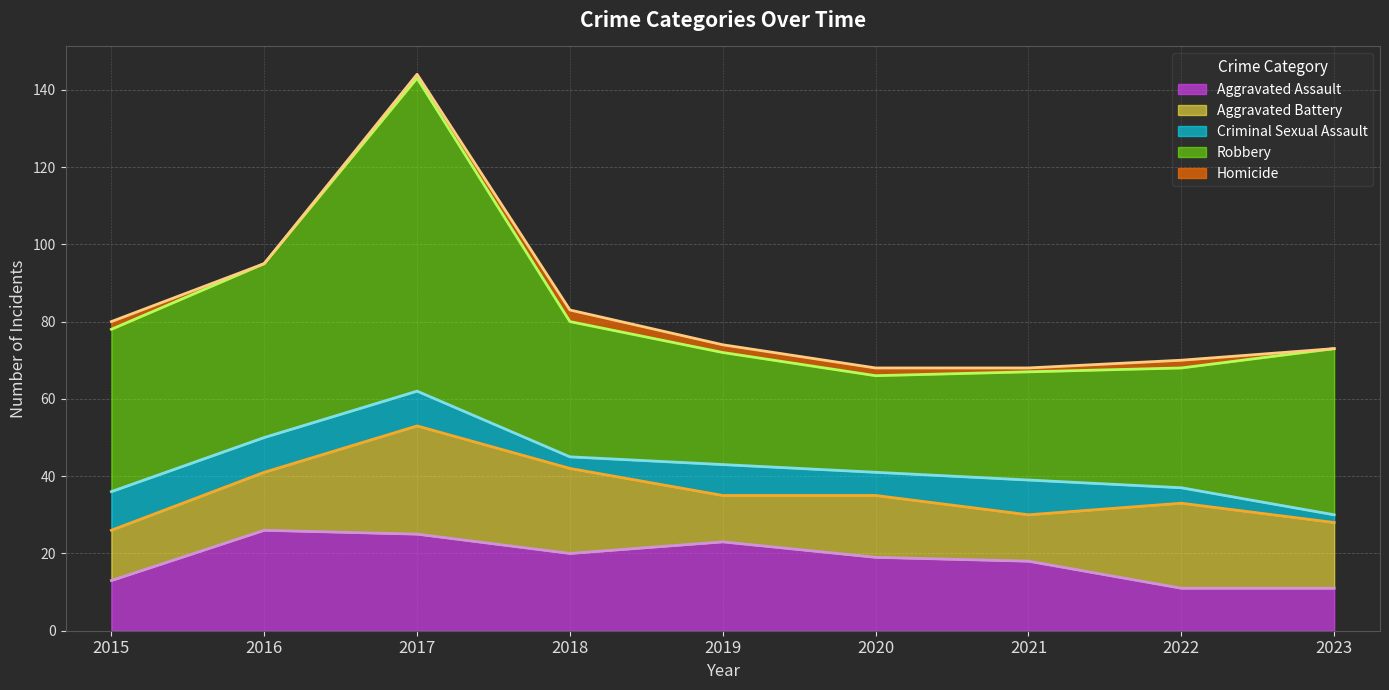

What is the maximum value for Homicide?

3